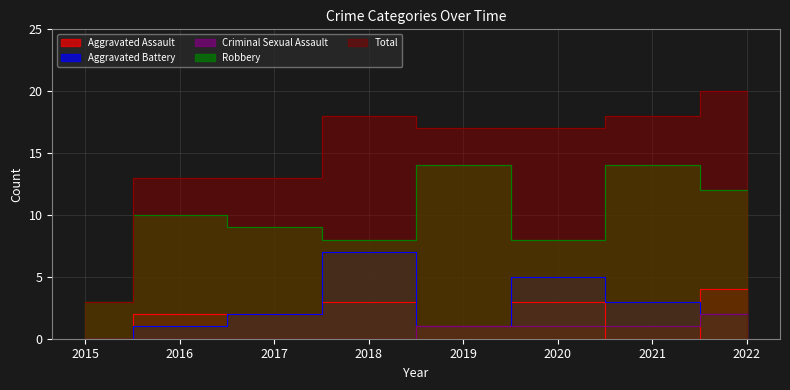

What is the approximate value of Total at 2020?

17